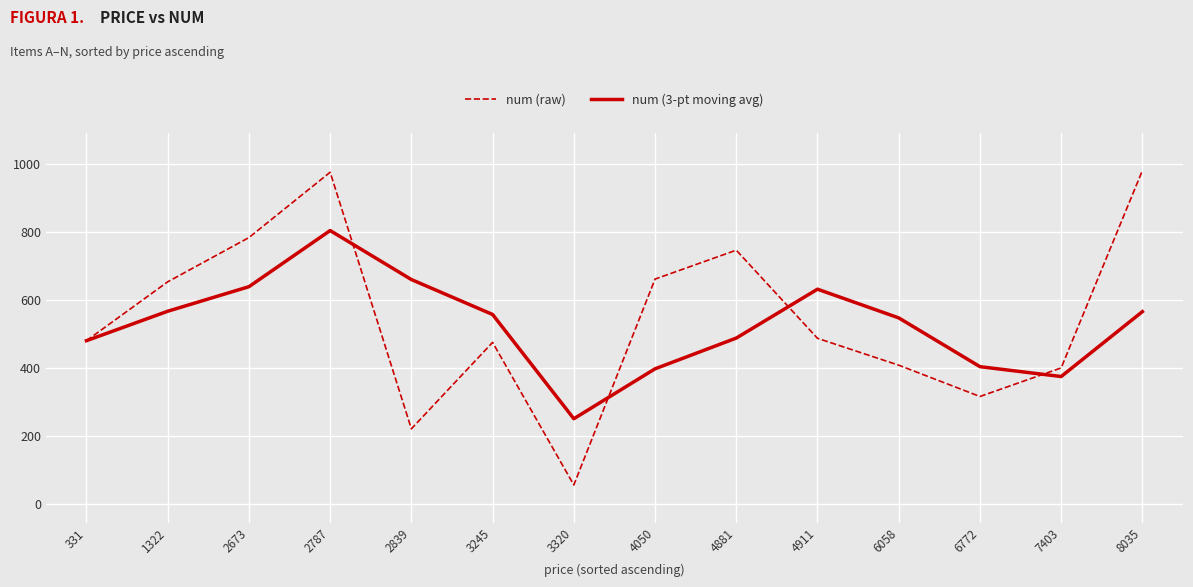

Is this an area chart (filled region under the line)?

No